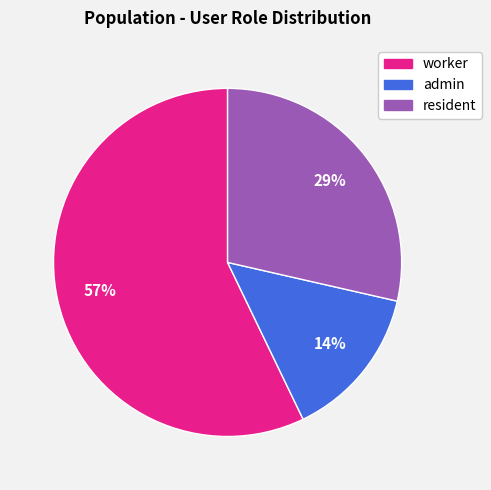

To the nearest percent, what is the difference between the largest and smallest slice percentages?

43%